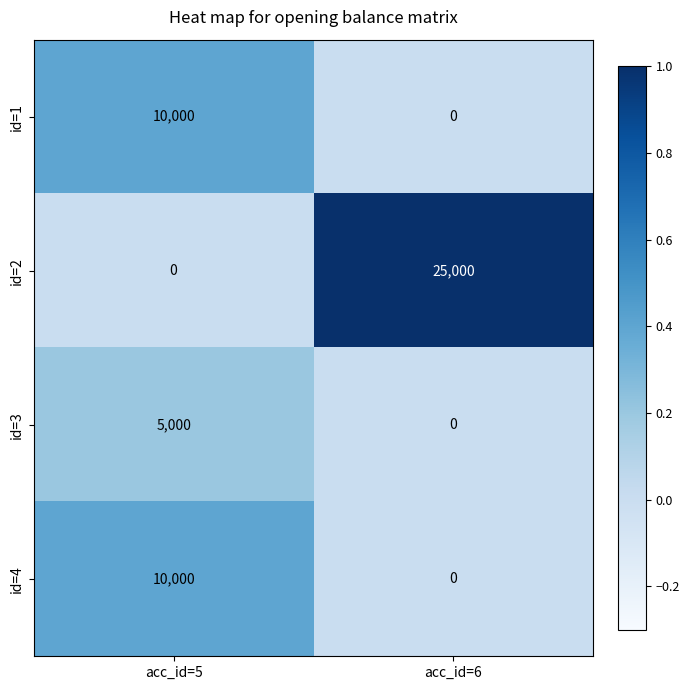

True or false: id=3 has a value of 1488 at acc_id=5.

False